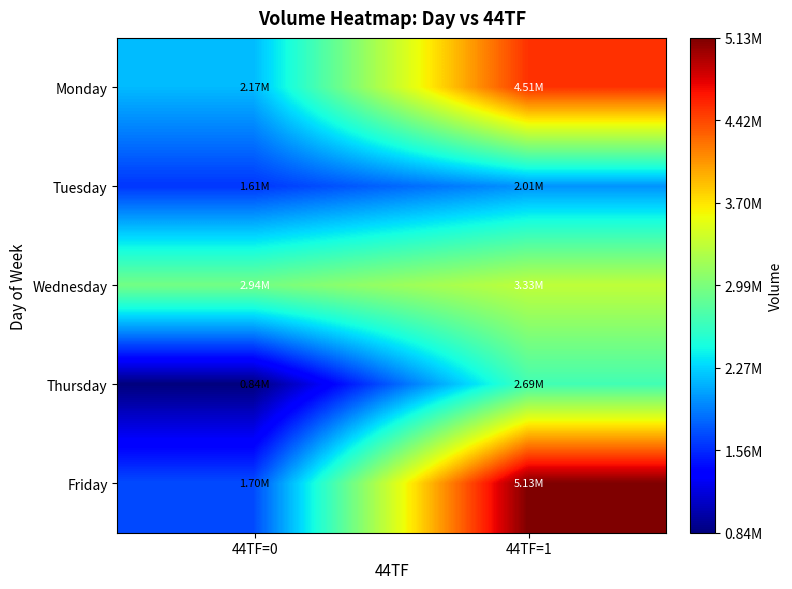

At which category is the sum across all series the highest?

44TF=1